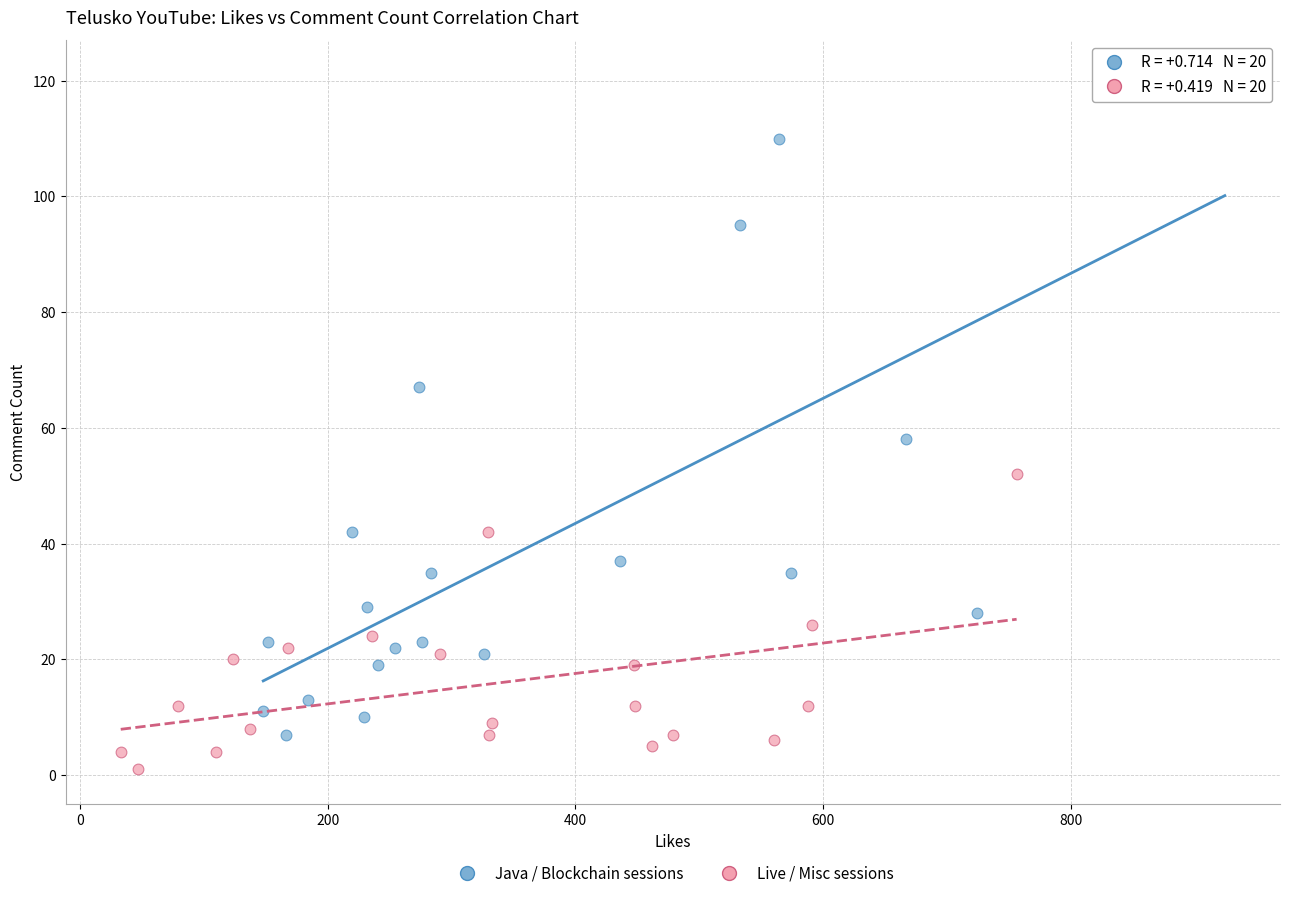

Which series has the largest Y range (max minus min)?

Java / Blockchain sessions